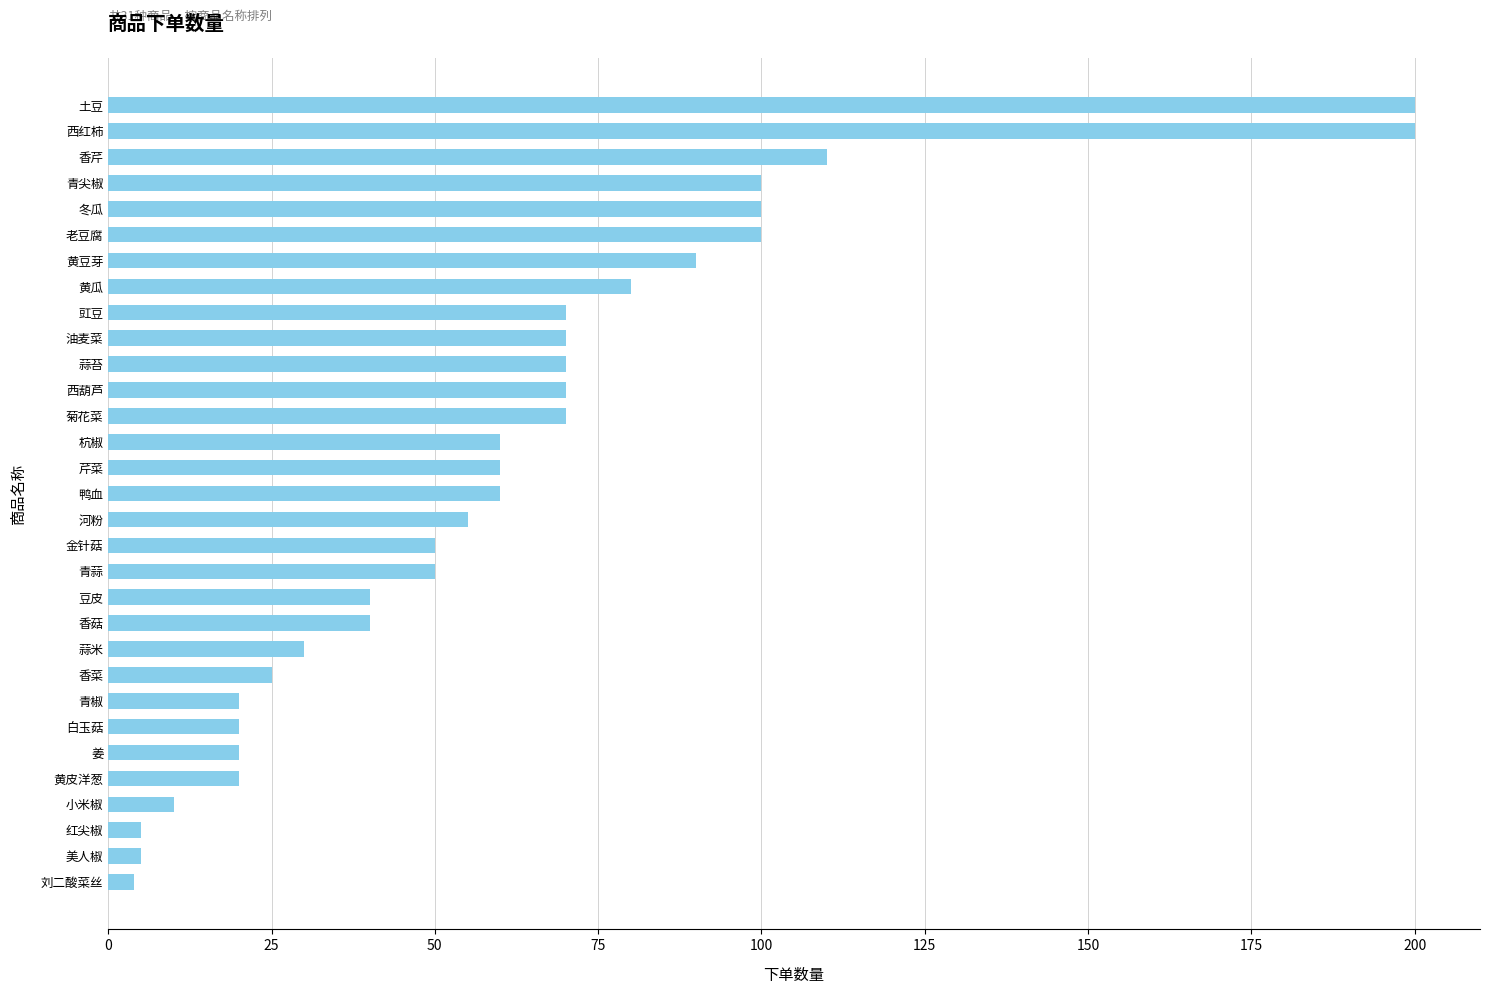

What is the change in value from 金针菇 to 小米椒?

-40